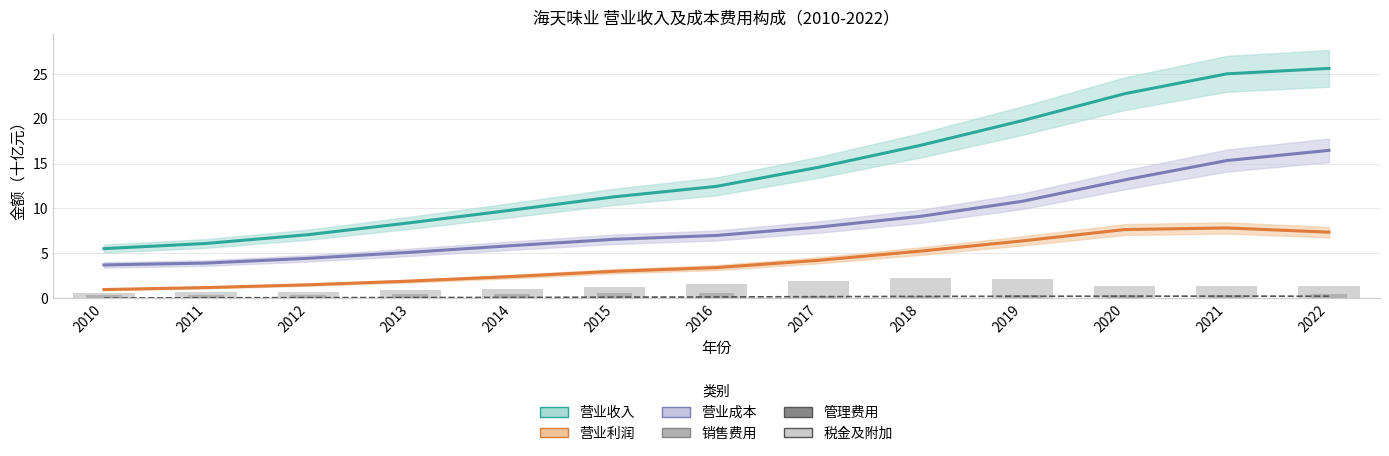

Reading left to right, extract all data points from this chart.

营业收入: 2010=5.5	2011=6.1	2012=7.1	2013=8.4	2014=9.8	2015=11.3	2016=12.5	2017=14.6	2018=17.0	2019=19.8	2020=22.8	2021=25.0	2022=25.6
营业利润: 2010=1.0	2011=1.2	2012=1.5	2013=1.9	2014=2.4	2015=3.0	2016=3.4	2017=4.2	2018=5.2	2019=6.4	2020=7.6	2021=7.8	2022=7.4
营业成本: 2010=3.7	2011=3.9	2012=4.4	2013=5.1	2014=5.9	2015=6.6	2016=7.0	2017=7.9	2018=9.1	2019=10.8	2020=13.2	2021=15.3	2022=16.5
税金及附加: 2010=0.0	2011=0.0	2012=0.0	2013=0.1	2014=0.1	2015=0.1	2016=0.1	2017=0.2	2018=0.2	2019=0.2	2020=0.2	2021=0.2	2022=0.2
销售费用: 2010=0.6	2011=0.7	2012=0.7	2013=0.9	2014=1.1	2015=1.2	2016=1.6	2017=2.0	2018=2.2	2019=2.2	2020=1.4	2021=1.4	2022=1.4
管理费用: 2010=0.3	2011=0.3	2012=0.4	2013=0.5	2014=0.5	2015=0.5	2016=0.5	2017=0.2	2018=0.2	2019=0.3	2020=0.4	2021=0.4	2022=0.4